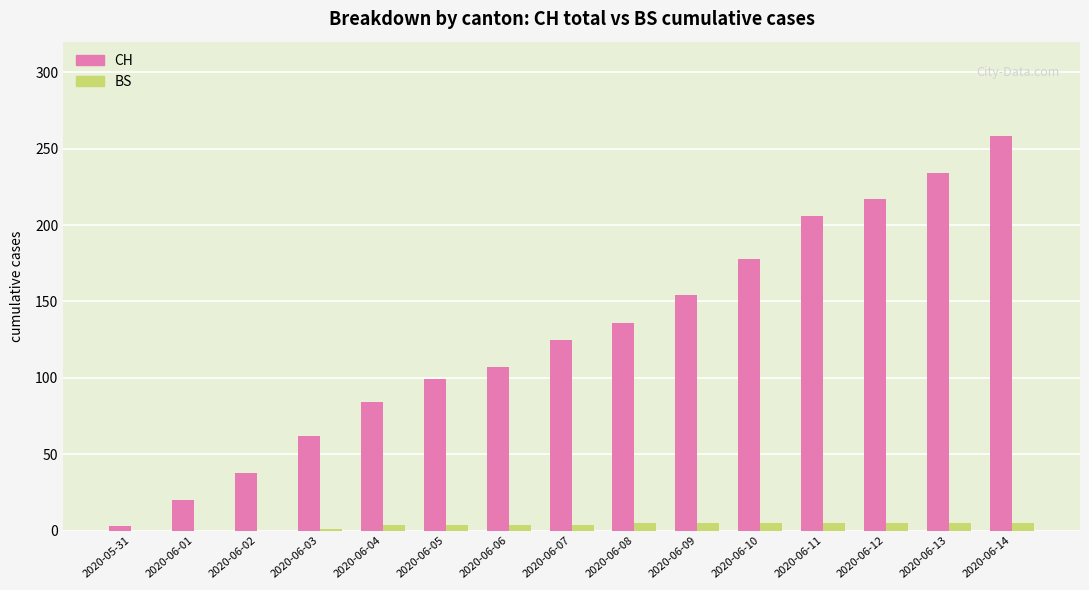

The value of BS at 2020-06-14 is 5. True or false?

True